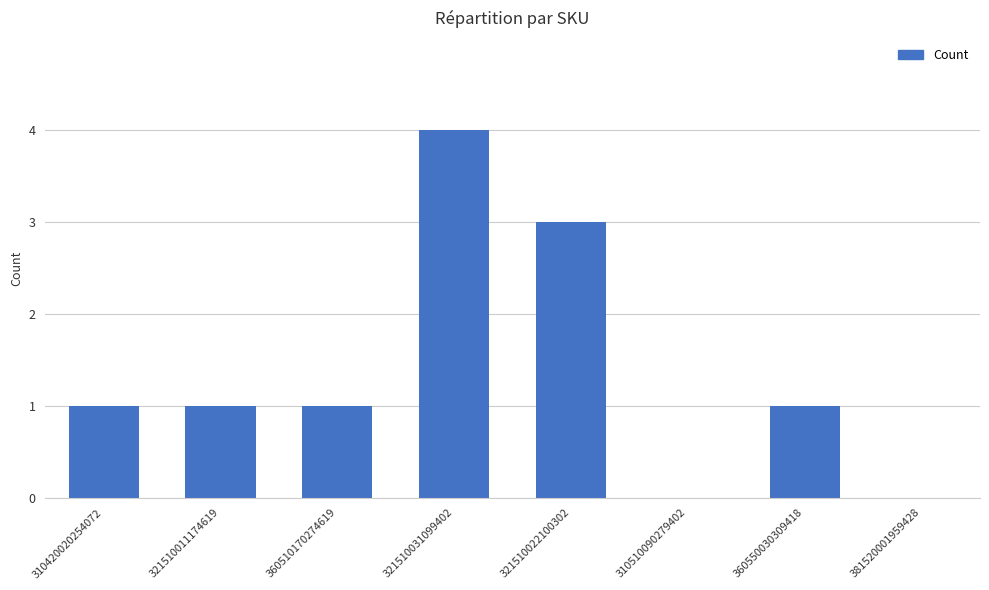

Is it true that the value at 321510031099402 is 4?

True